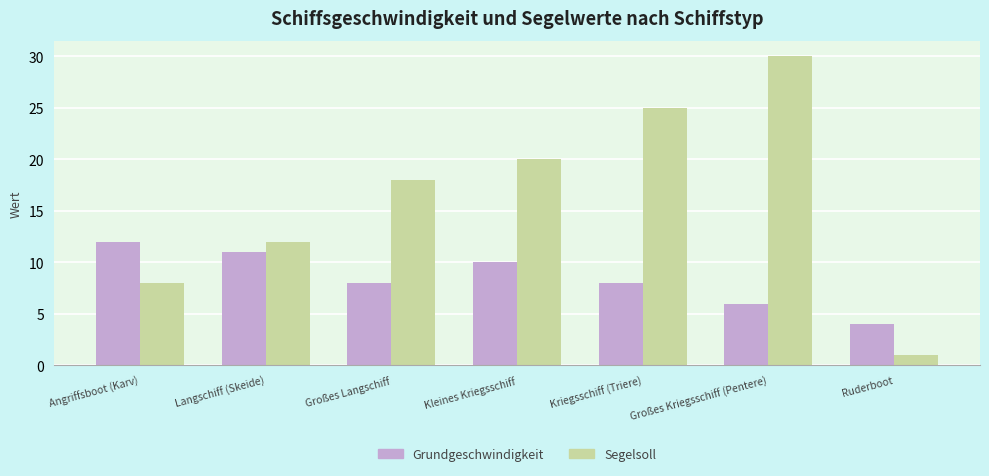

How many data points does each series have?

7